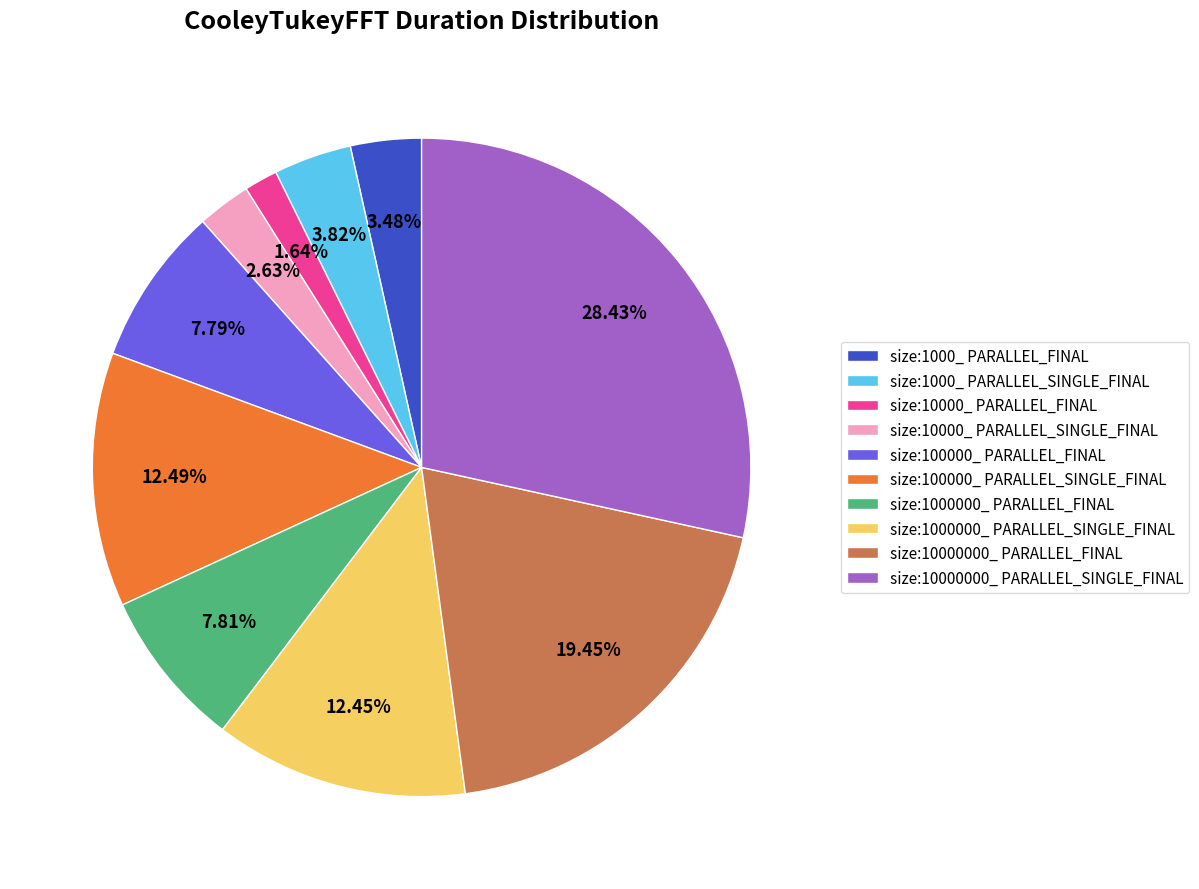

To the nearest percent, what percentage of the pie is size:1000_ PARALLEL_FINAL?

3%